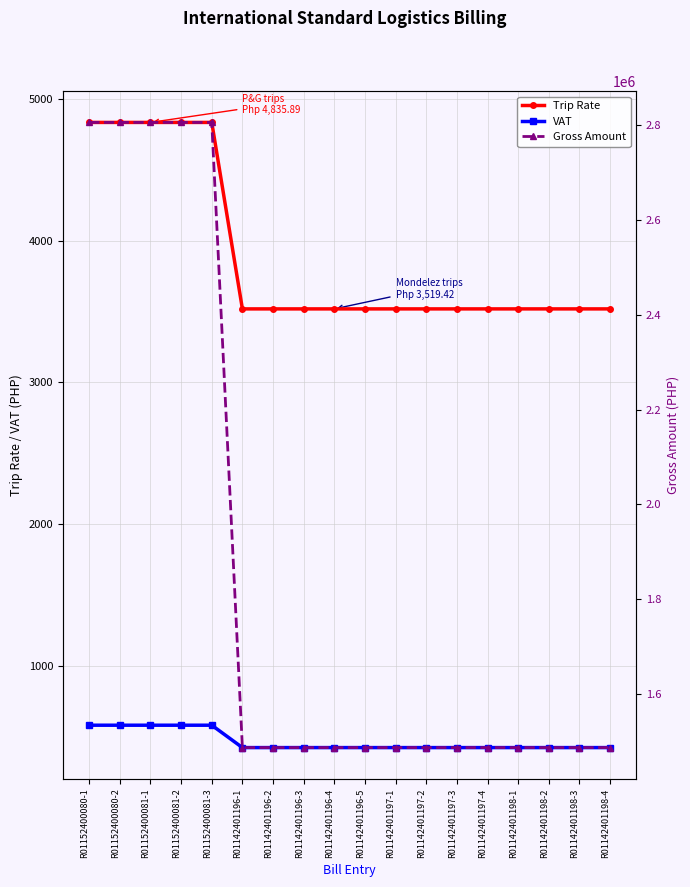

Which series has the largest range (max minus min)?

Gross Amount